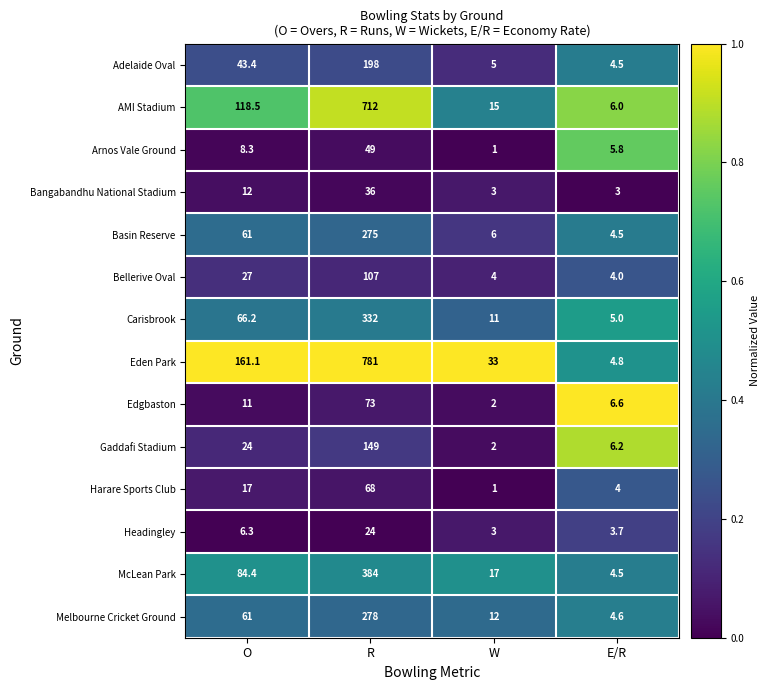

What is the total value across all series at W?

115.0